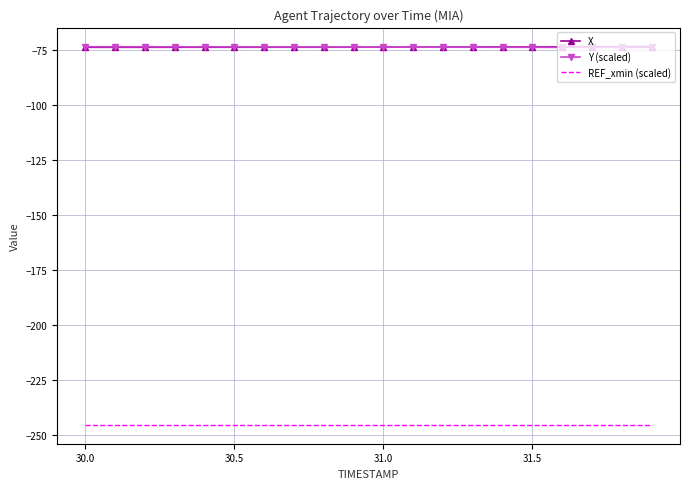

True or false: REF_xmin (scaled) and X intersect in this chart.

False